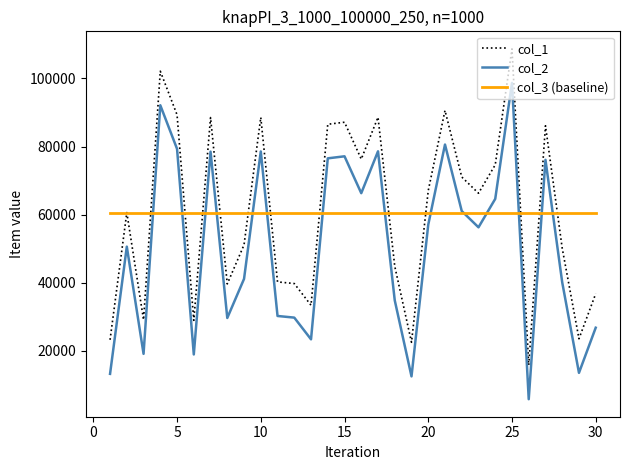

What is the greatest value displayed?

108676.0